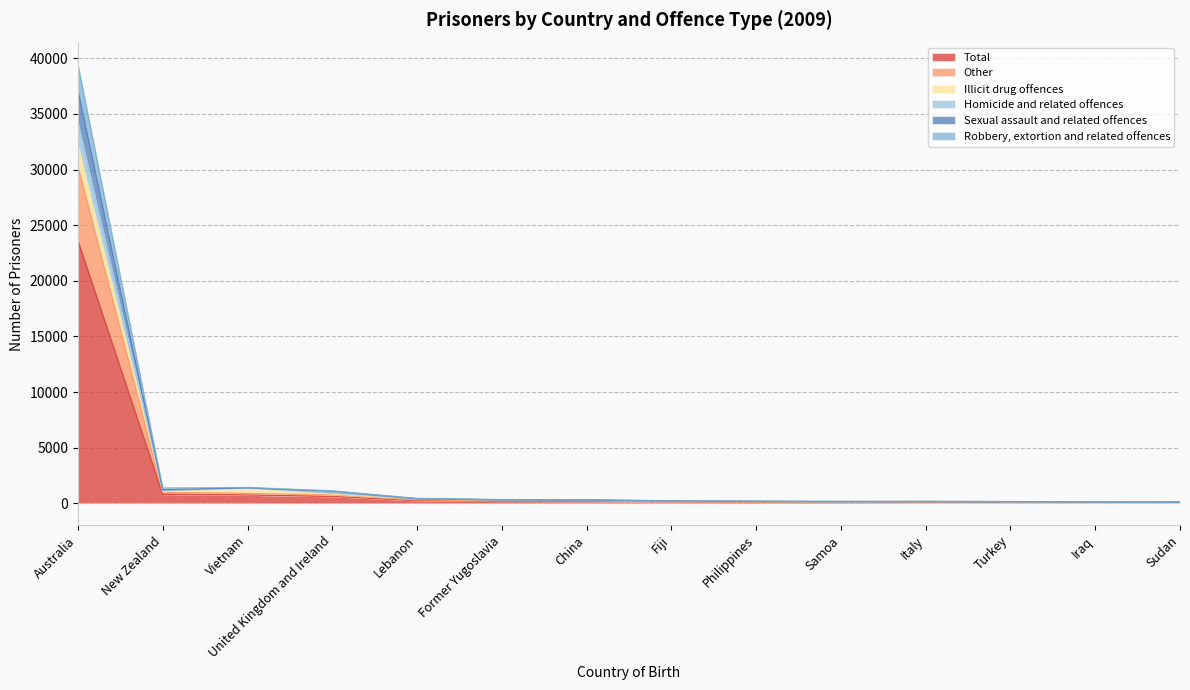

True or false: Sexual assault and related offences has a value of 436 at Former Yugoslavia.

False